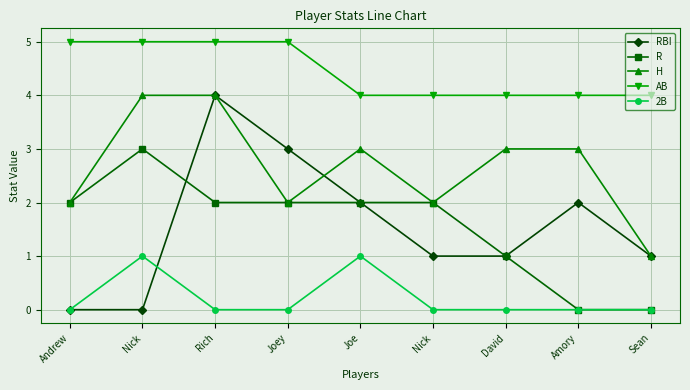

What are all the series names shown in the legend?

RBI, R, H, AB, 2B